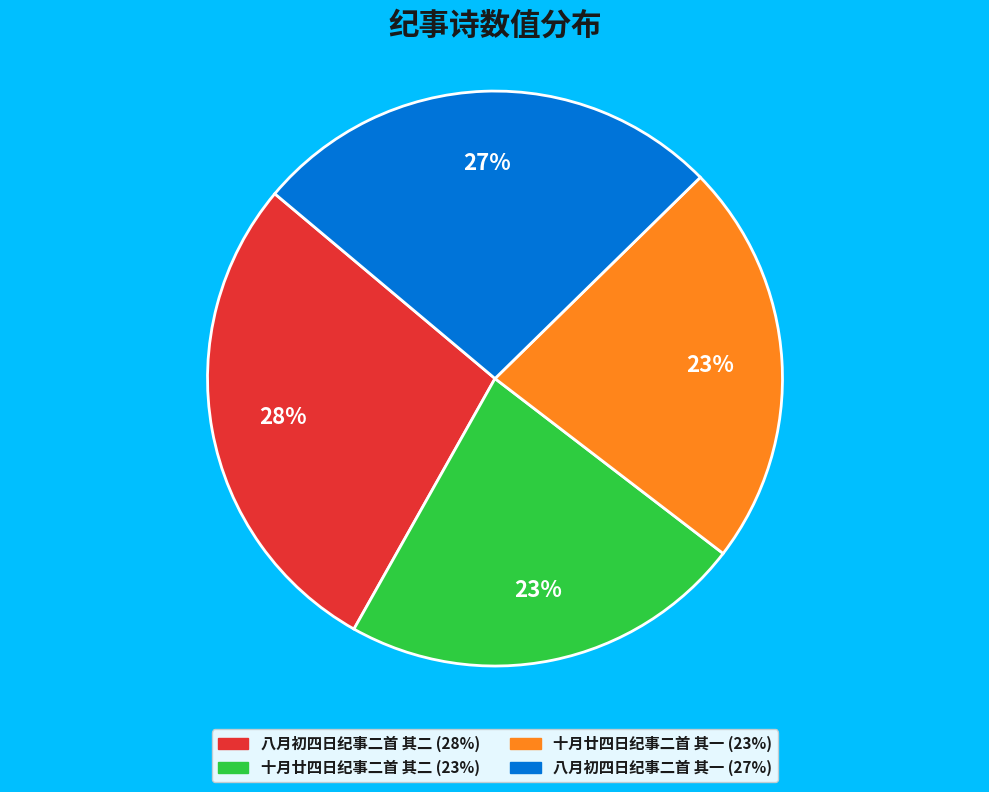

Is the sum of 八月初四日纪事二首 其一 and 十月廿四日纪事二首 其一 greater than half?

No